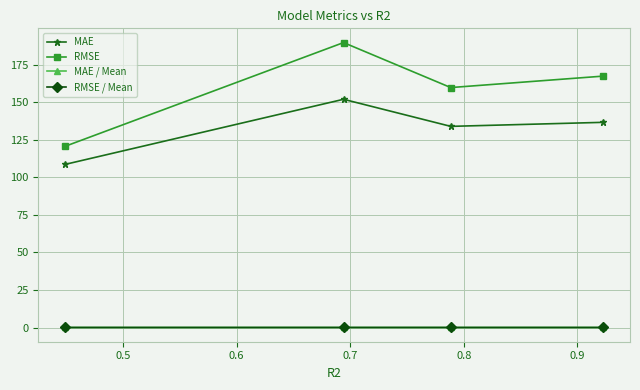

Does the chart display data point markers on the line(s)?

Yes